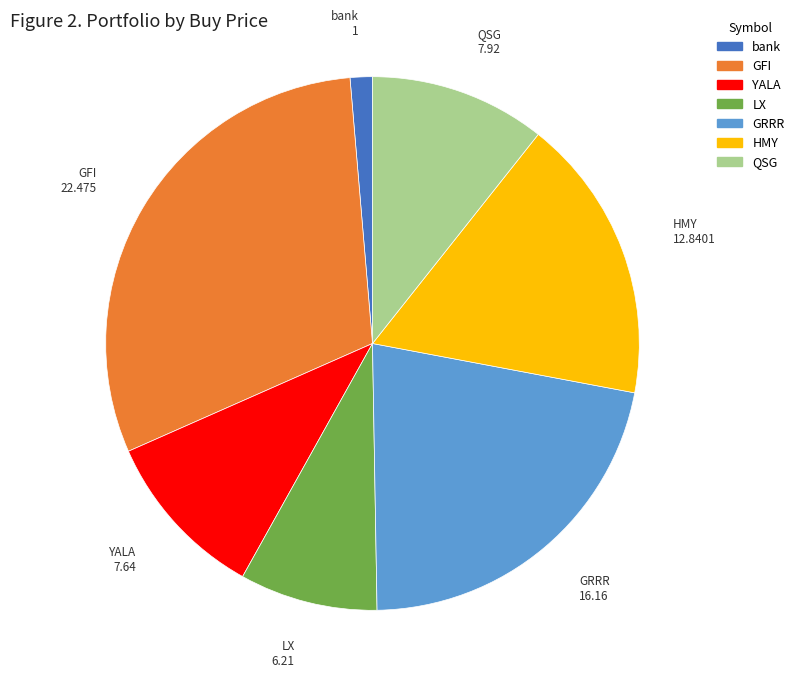

What is the largest slice in the pie chart?

GFI